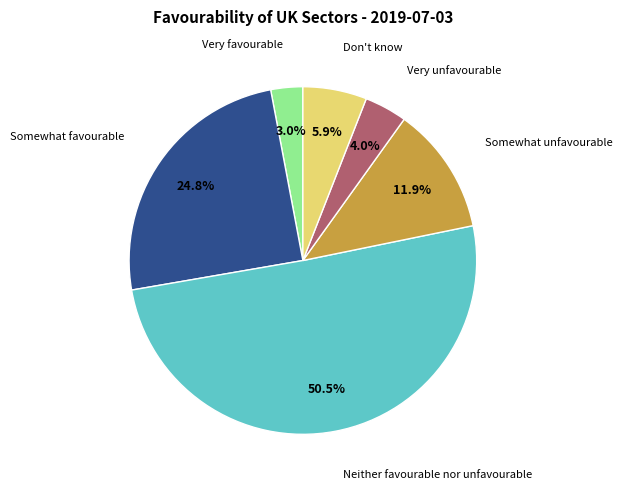

Is there a majority slice in this chart?

Yes